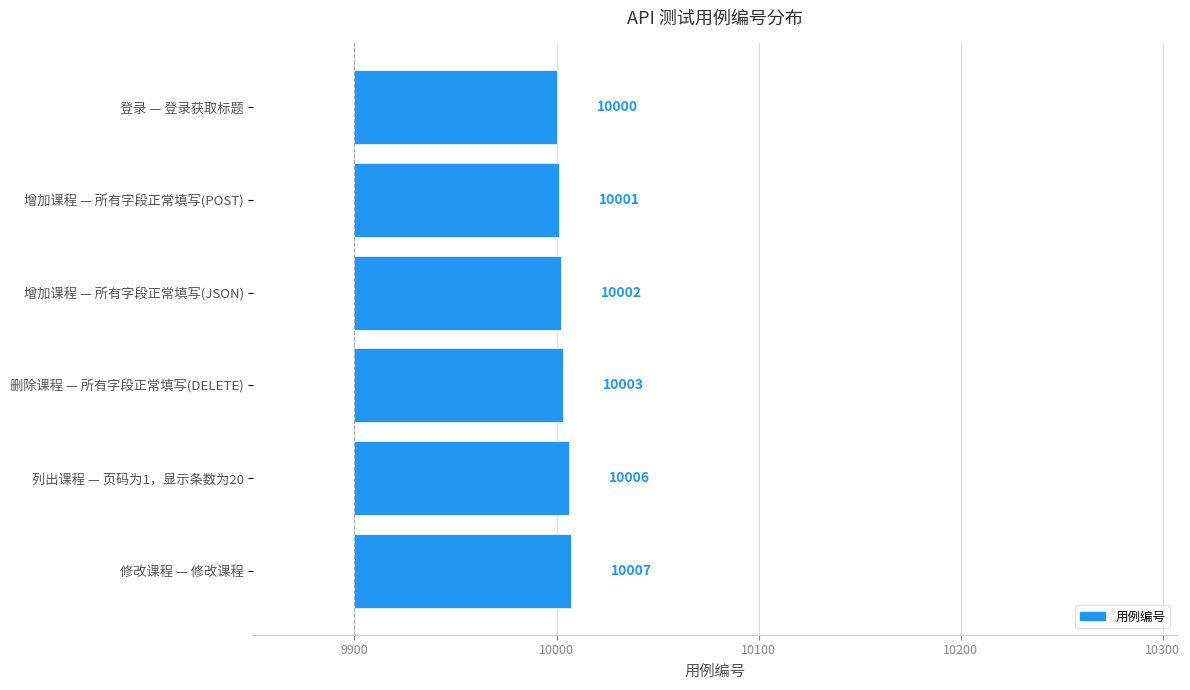

How many distinct data groups are displayed?

1